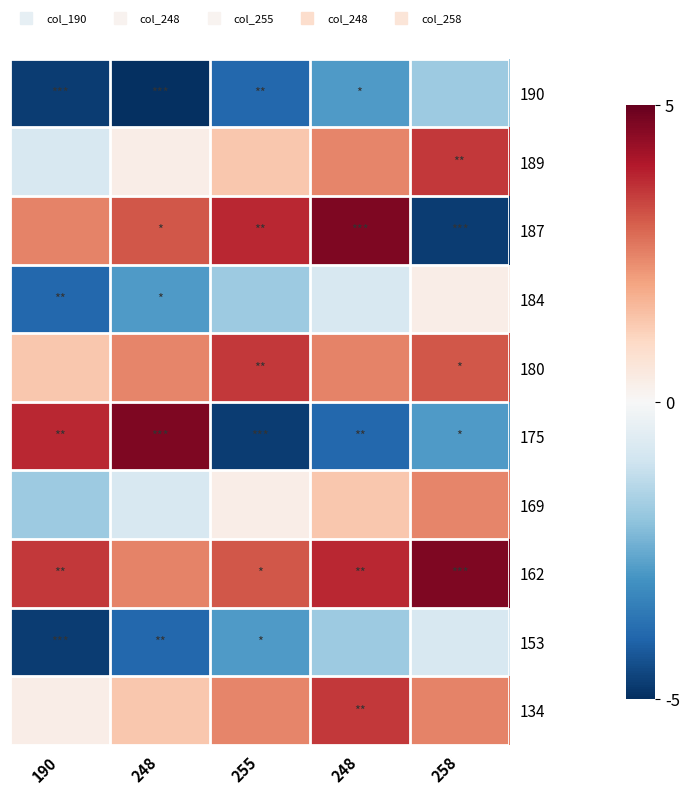

At which category is the sum across all series the highest?

248